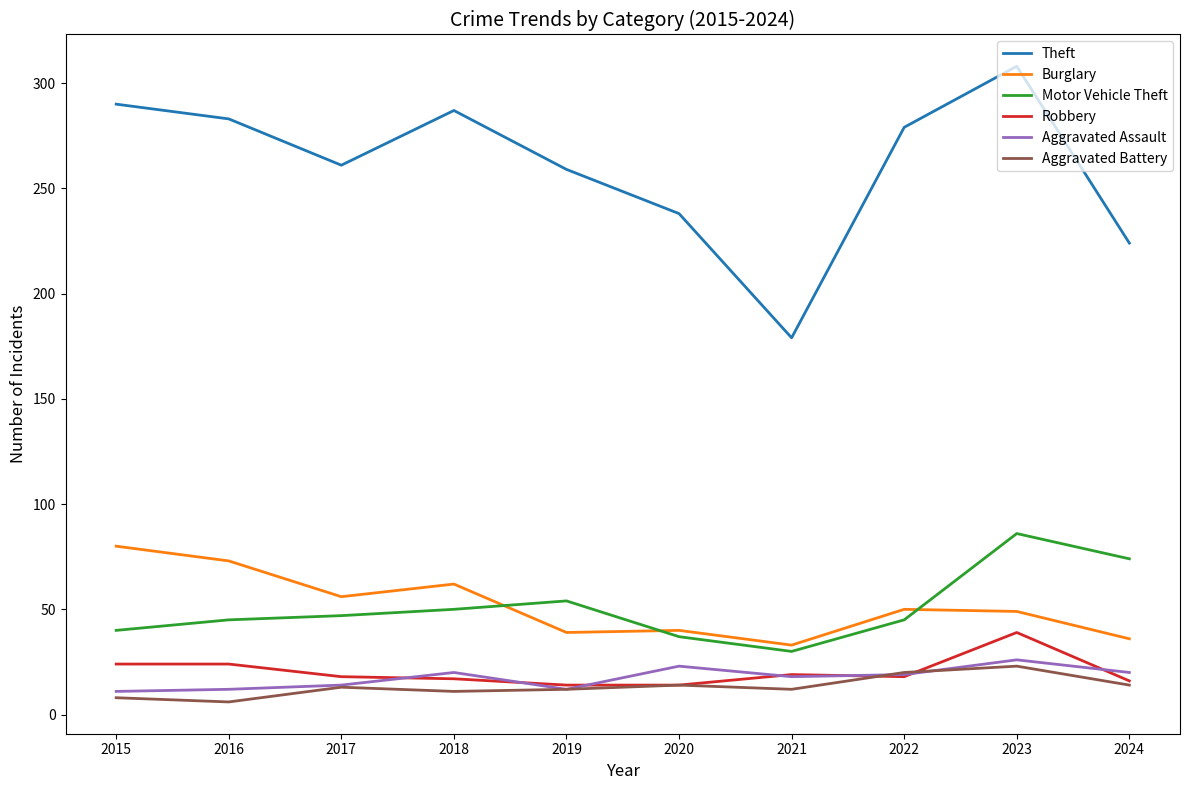

List the series in order of their peak value, lowest first.

Aggravated Battery, Aggravated Assault, Robbery, Burglary, Motor Vehicle Theft, Theft